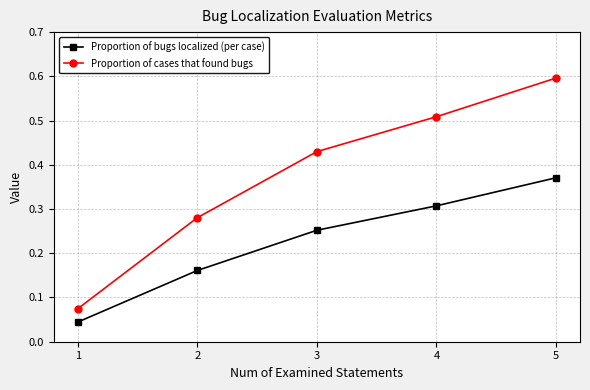

True or false: Proportion of cases that found bugs and Proportion of bugs localized (per case) cross at least once.

False